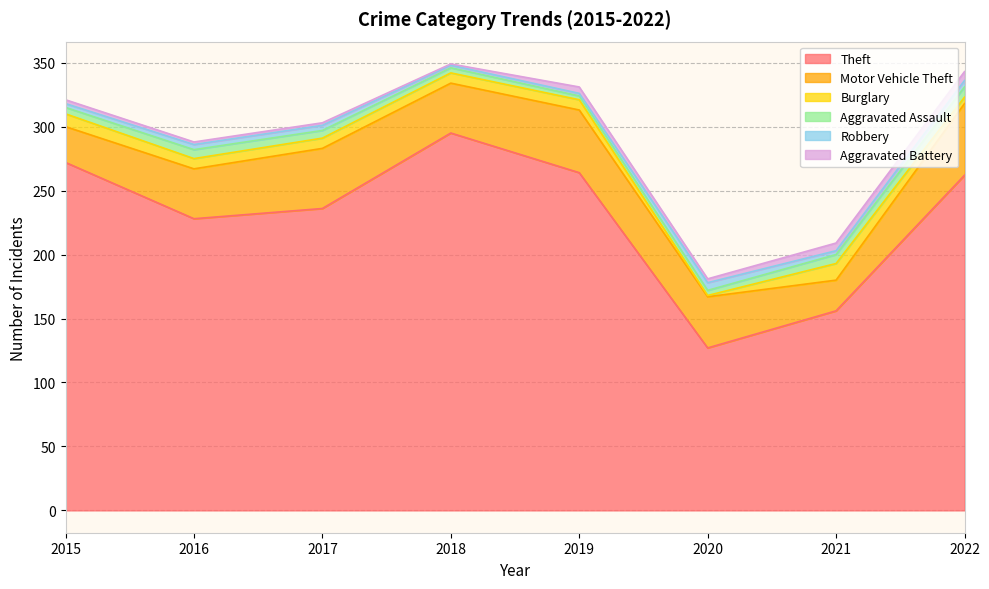

Which series has the largest total across all categories?

Theft